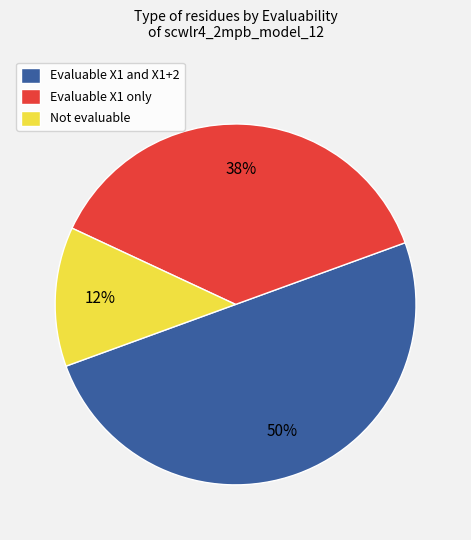

Is Evaluable X1 only the majority of the pie?

No